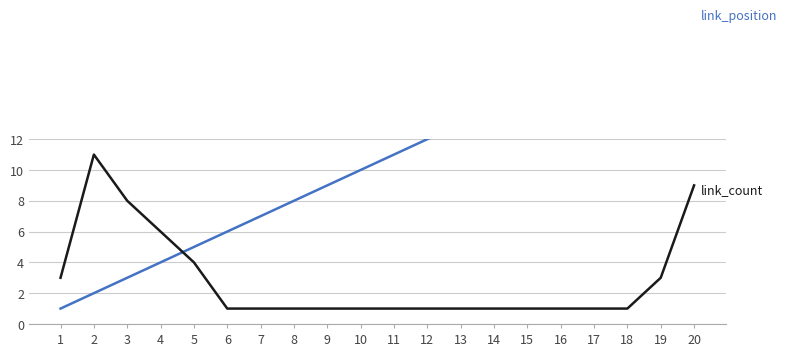

Which series has the largest range (max minus min)?

link_position